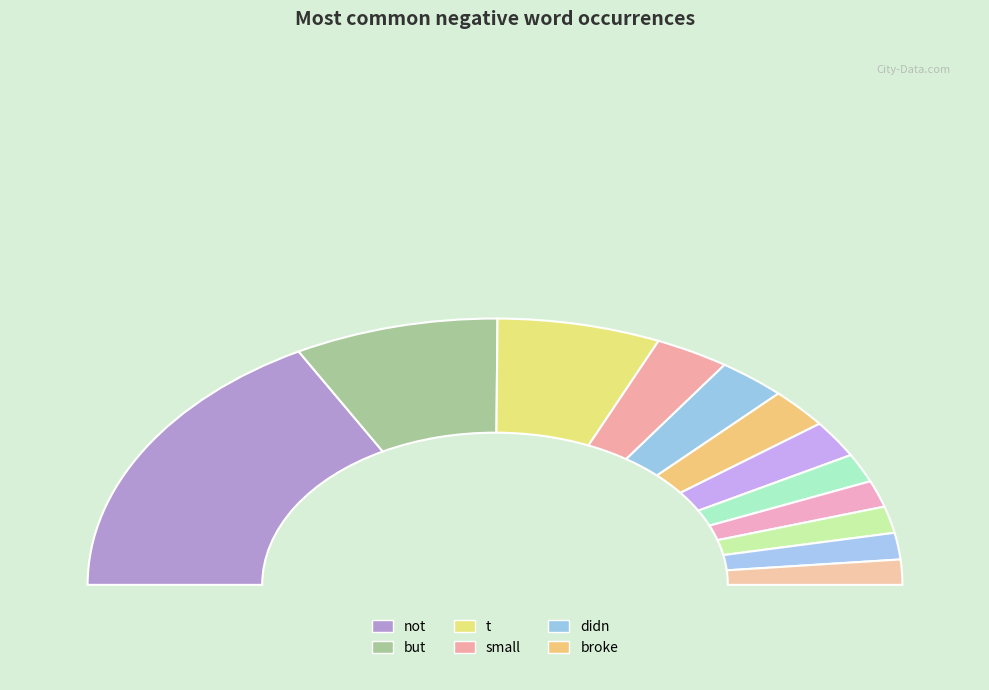

To the nearest percent, what percentage of the pie is doesn?

3%